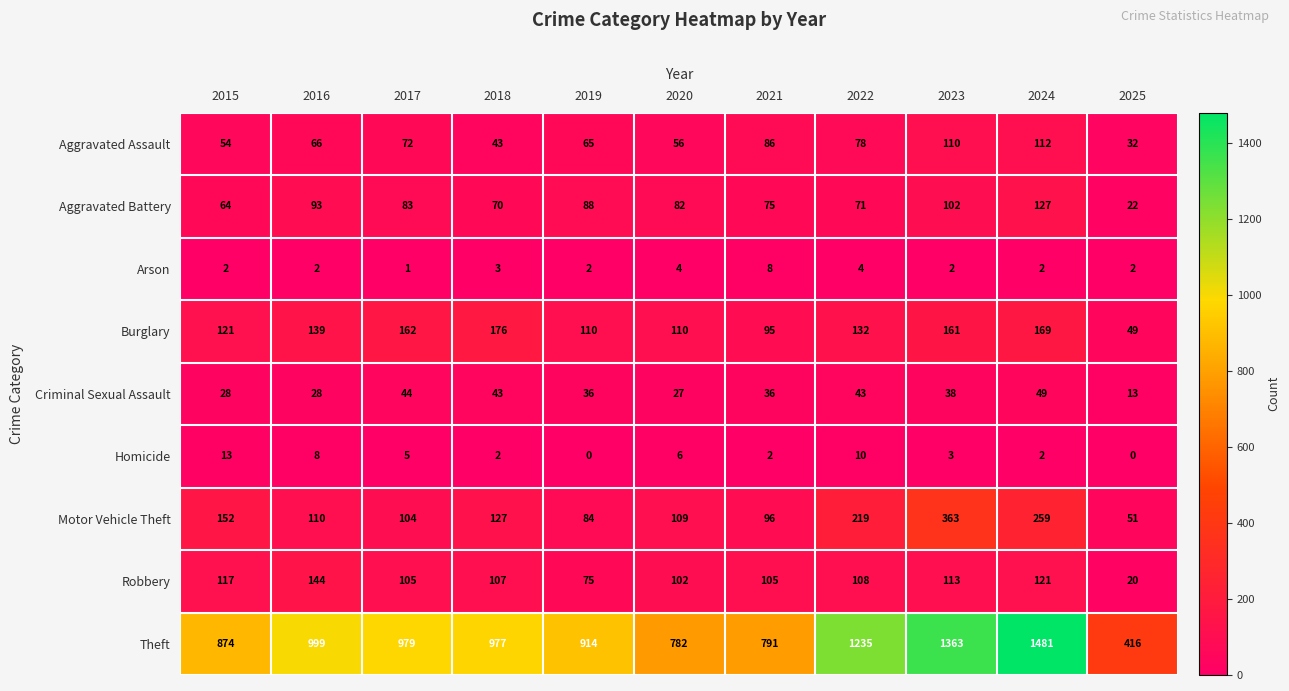

What is the average value of the Theft series?

983